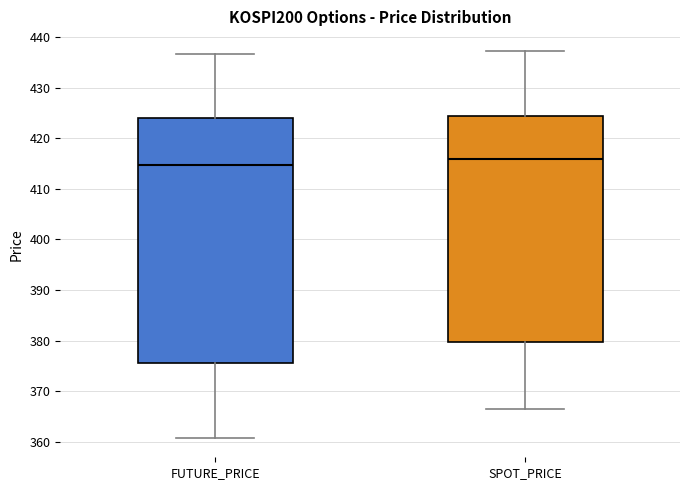

Reading left to right, transcribe this box plot: for each box, give where its median line is, the range the box spans, and where its two whiskers end, as read against the y-axis. The values are not printed on the chart, so give them approximately, as read against the axis.

FUTURE_PRICE: median 415, box 376 to 424, whiskers 361 to 437
SPOT_PRICE: median 416, box 380 to 424, whiskers 366 to 437